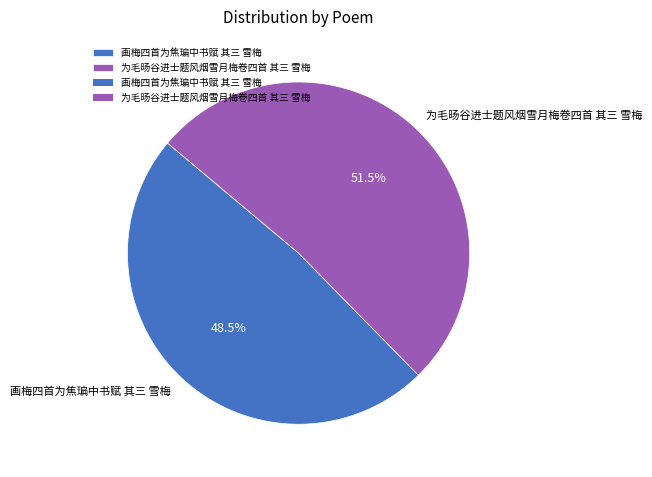

Approximately how many times larger is the value at 为毛旸谷进士题风烟雪月梅卷四首 其三 雪梅 compared to 画梅四首为焦㻞中书赋 其三 雪梅?

1.1